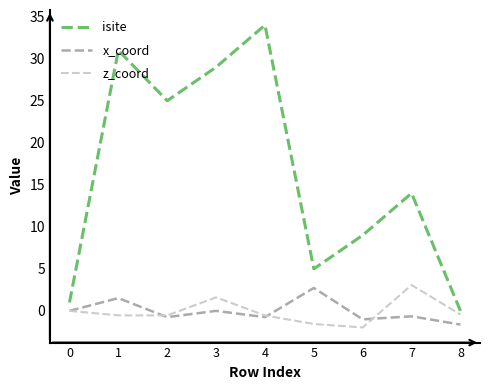

Which category has the lowest value across all series?

6